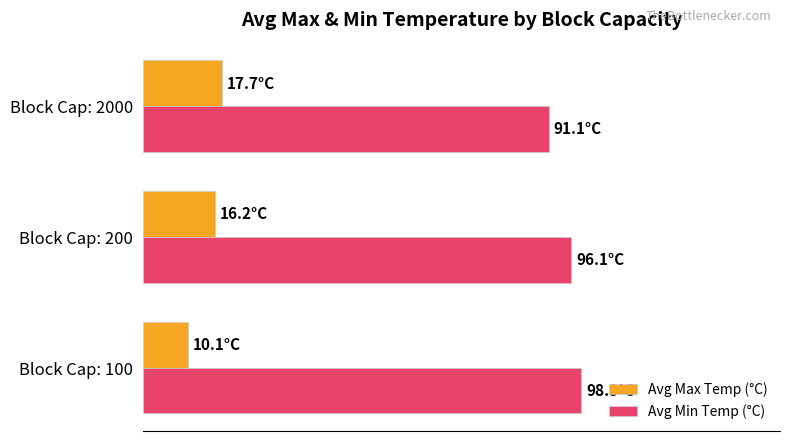

Rank the series by their maximum value, from highest to lowest.

Avg Min Temp (°C), Avg Max Temp (°C)